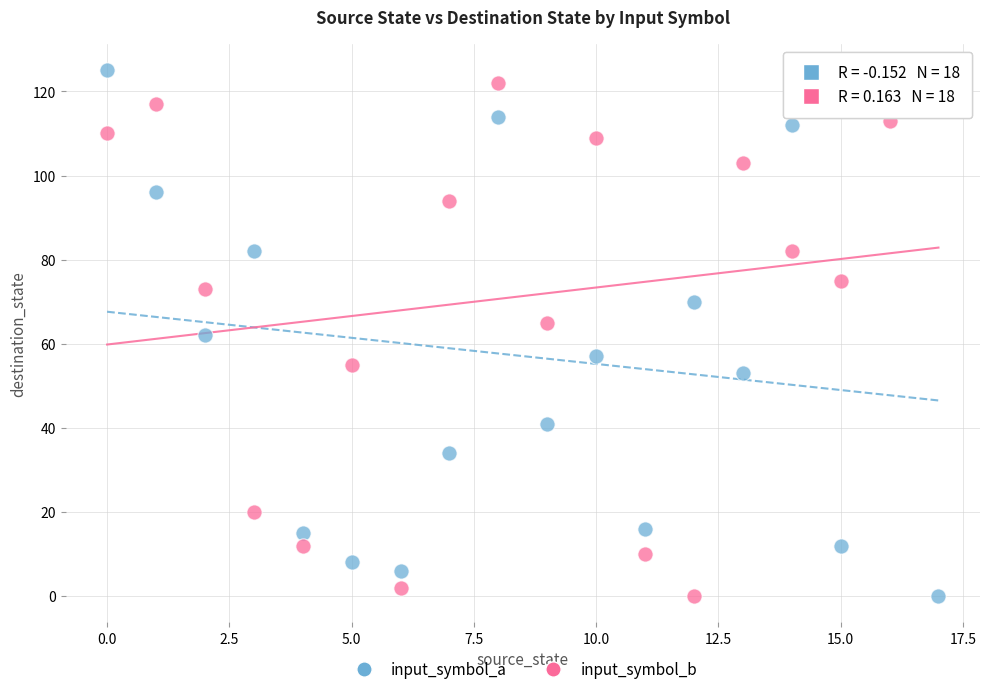

What are all the series names shown in the legend?

input_symbol_a, input_symbol_b